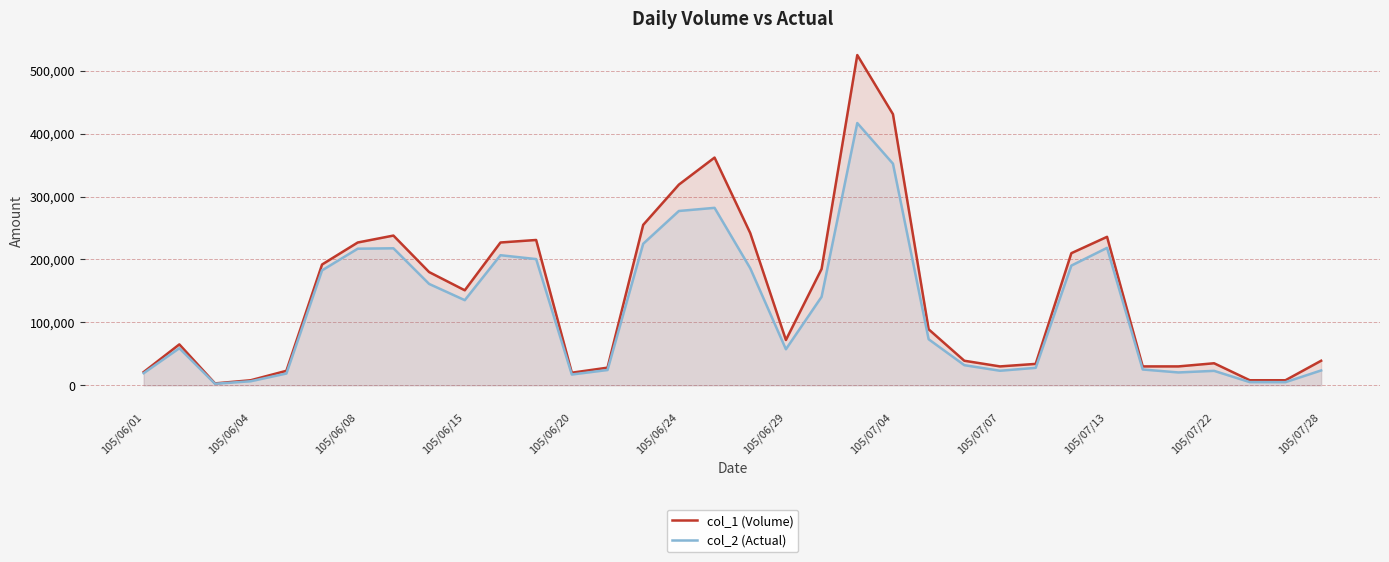

The value of col_1 (Volume) at 105/06/15 is 151000. True or false?

True